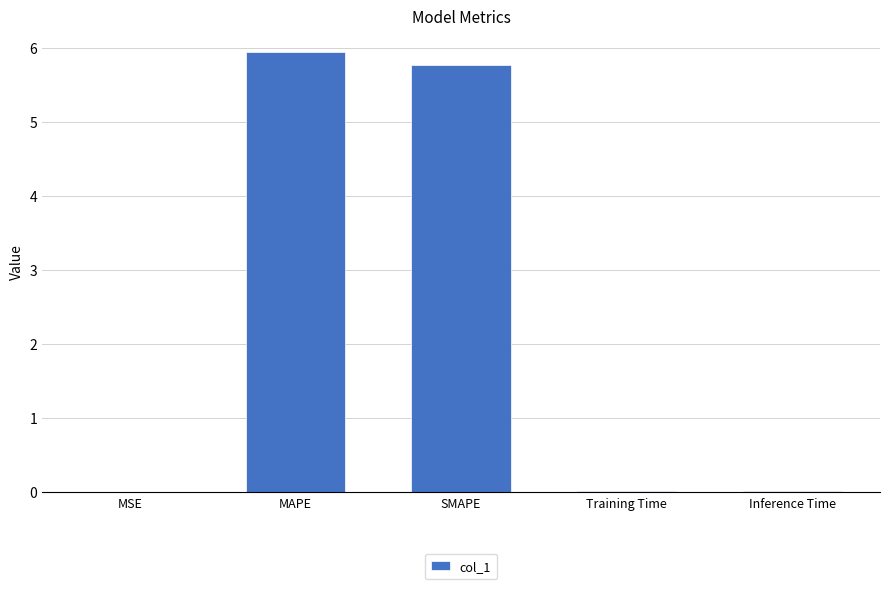

What is the change in value from MSE to MAPE?

+5.9